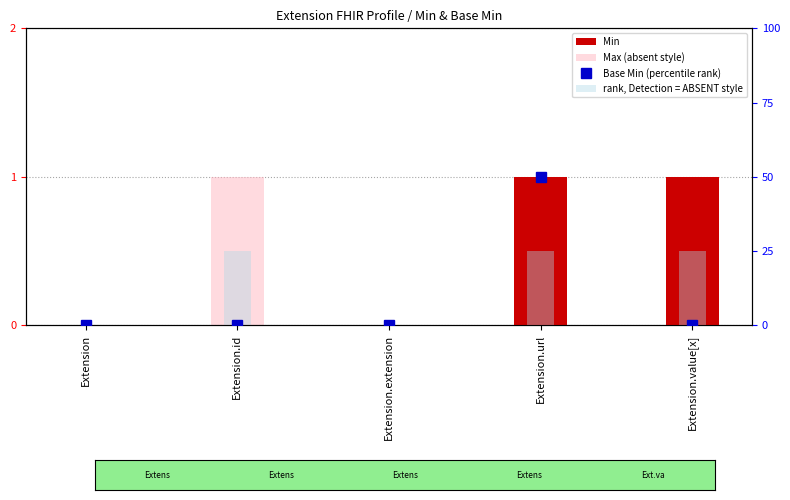

Reading left to right, list all the values displayed in this chart.

Min: 0	0	0	1	1
Max (absent style): 0	1	0	1	1
Base Min (percentile rank): 0	0	0	50	0
rank, Detection = ABSENT style: 0	25	0	25	25